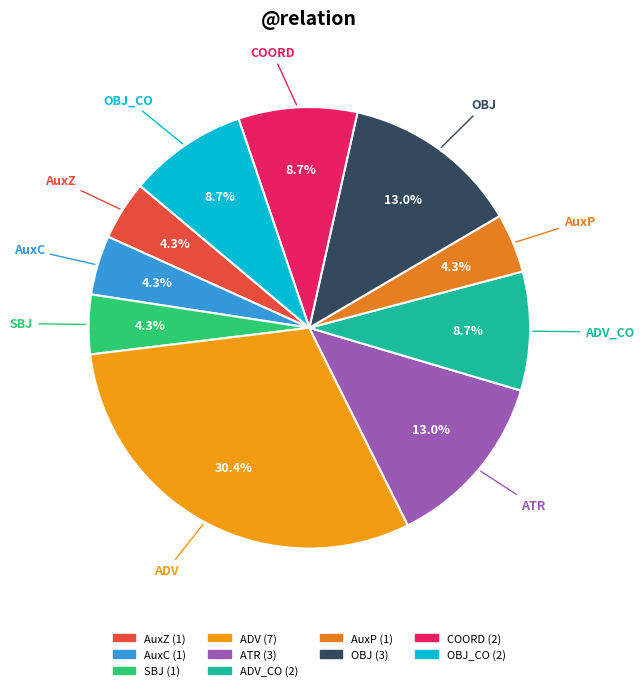

Count the number of slices in the pie.

10